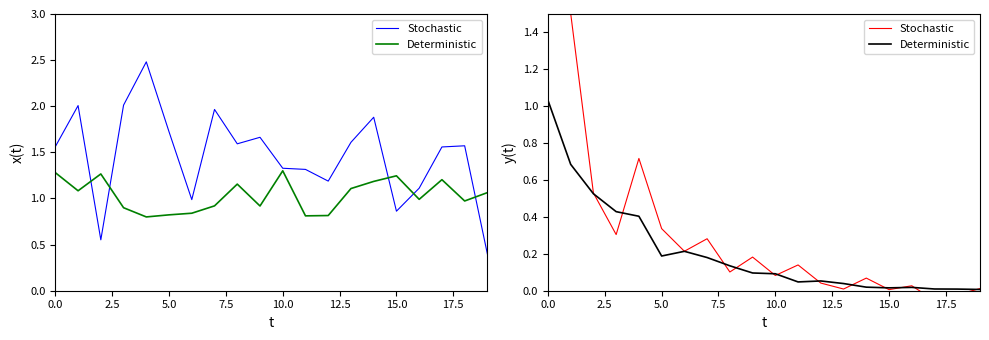

True or false: Stochastic has a value of 0.4 at 5.0.

False